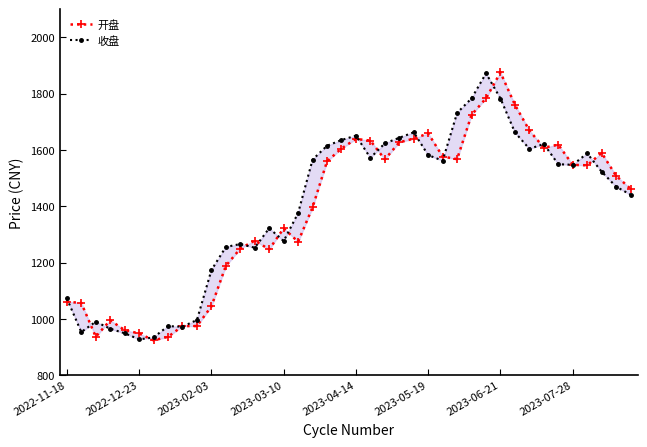

How many interior local peaks does the 开盘 series have?

8